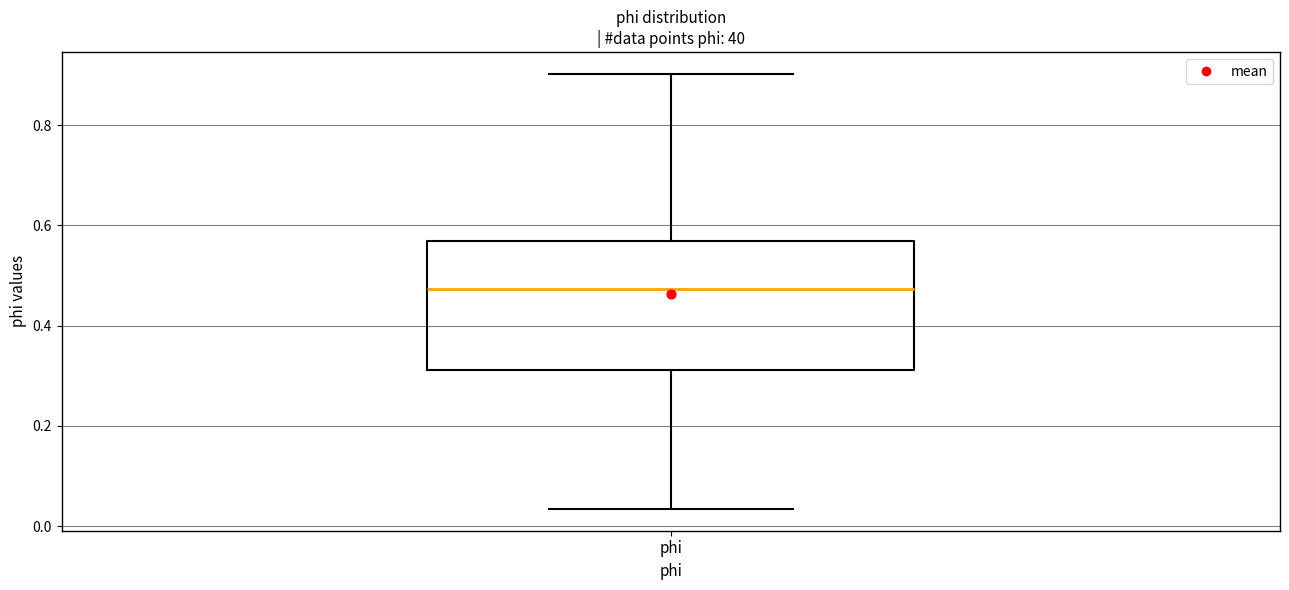

Read this box plot against the y-axis: the position of the median line, the range covered by the box, and the ends of both whiskers. The values are not printed on the chart, so give them approximately, as read against the axis.

median 0.48, box 0.32 to 0.56, whiskers 0.04 to 0.90